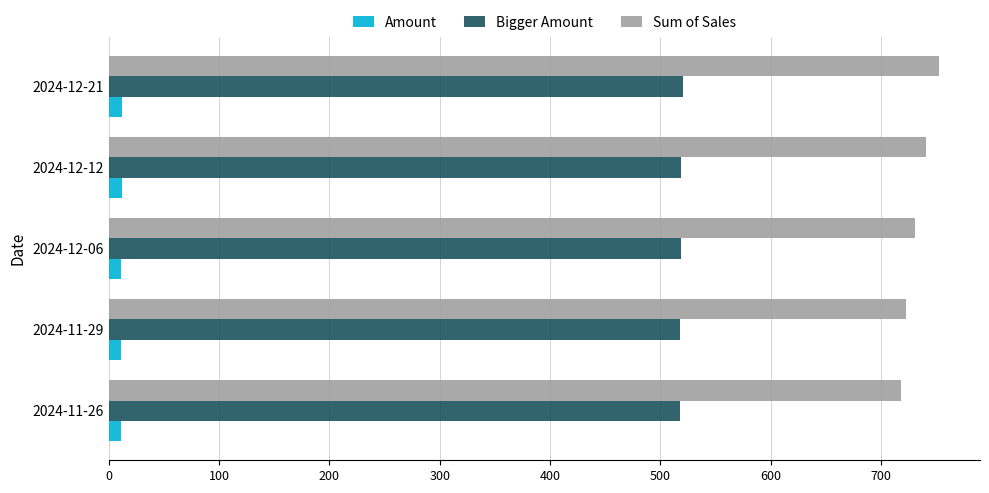

Rank the series by their maximum value, from lowest to highest.

Amount, Bigger Amount, Sum of Sales